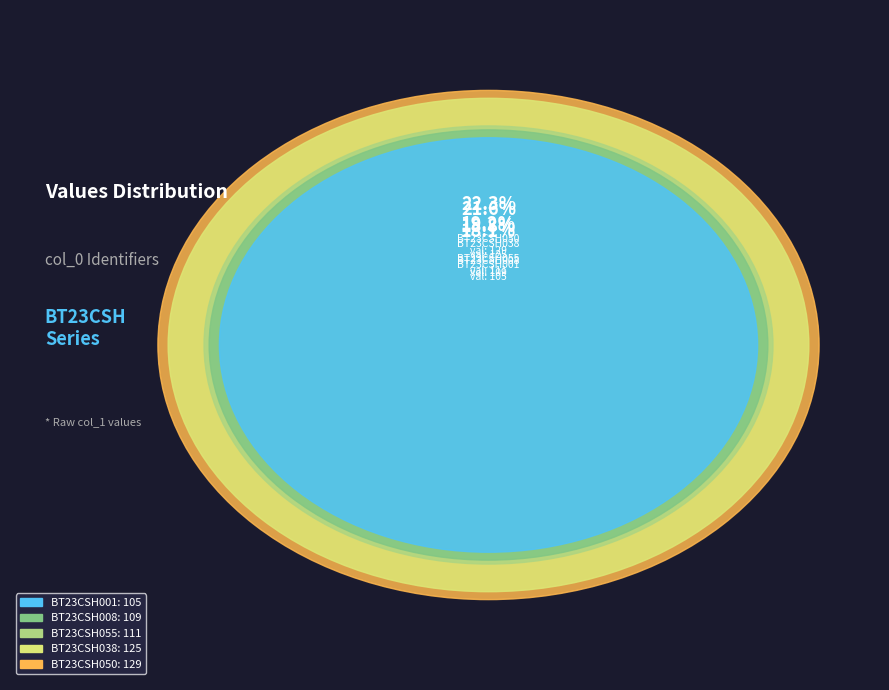

To the nearest percent, what percentage of the pie is BT23CSH038?

22%